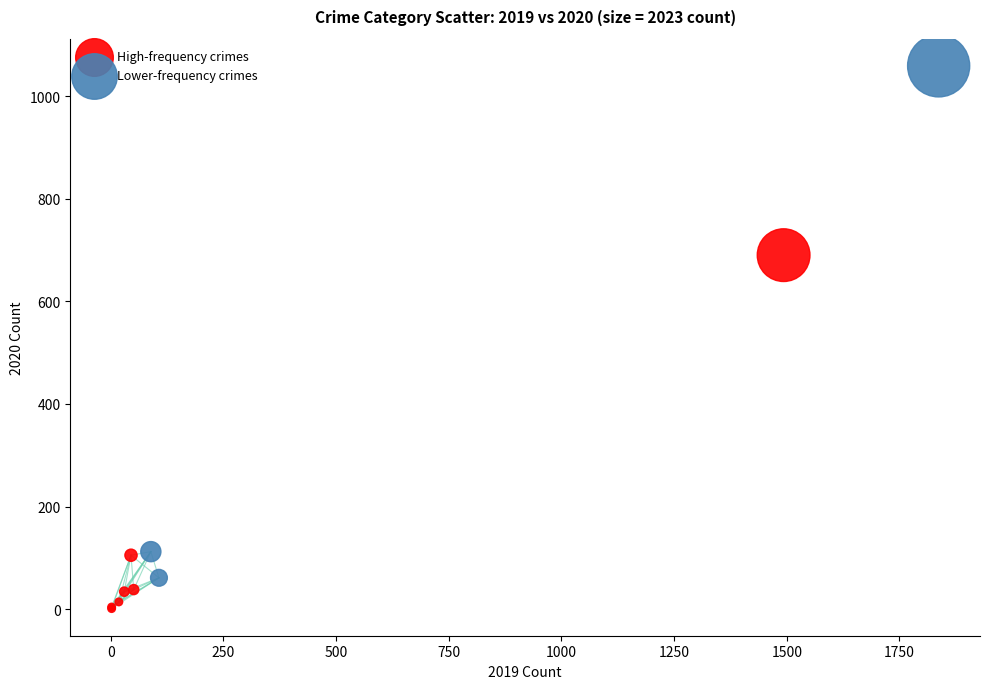

Which series contains the lowest Y value?

High-frequency crimes